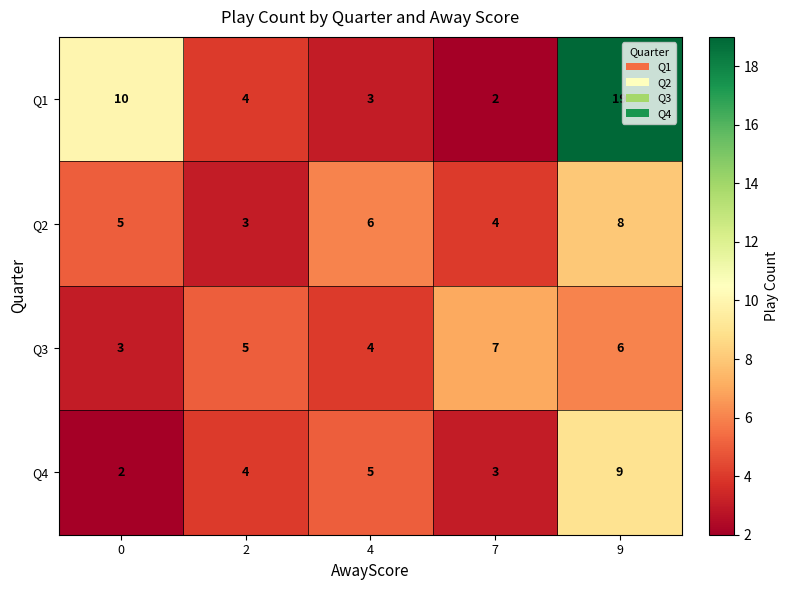

How many values in the Q2 series are below 5?

2